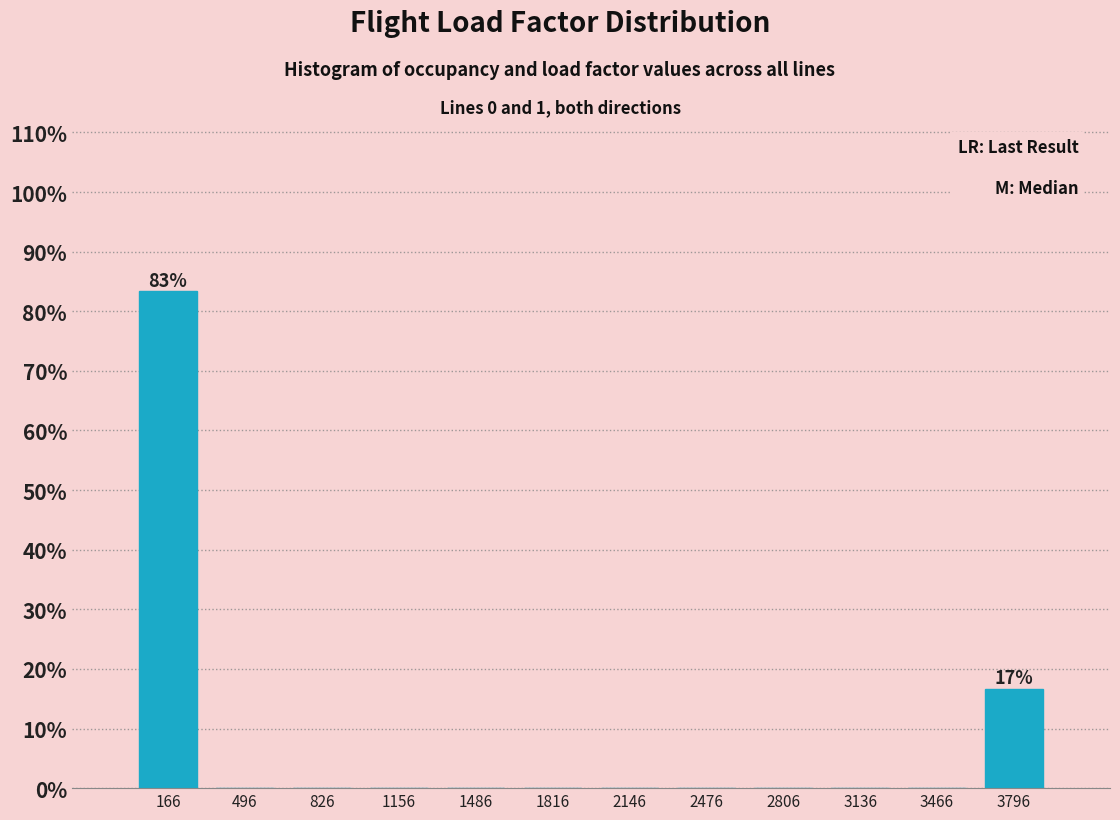

Which range on the x-axis has the tallest bar?

0 to 350